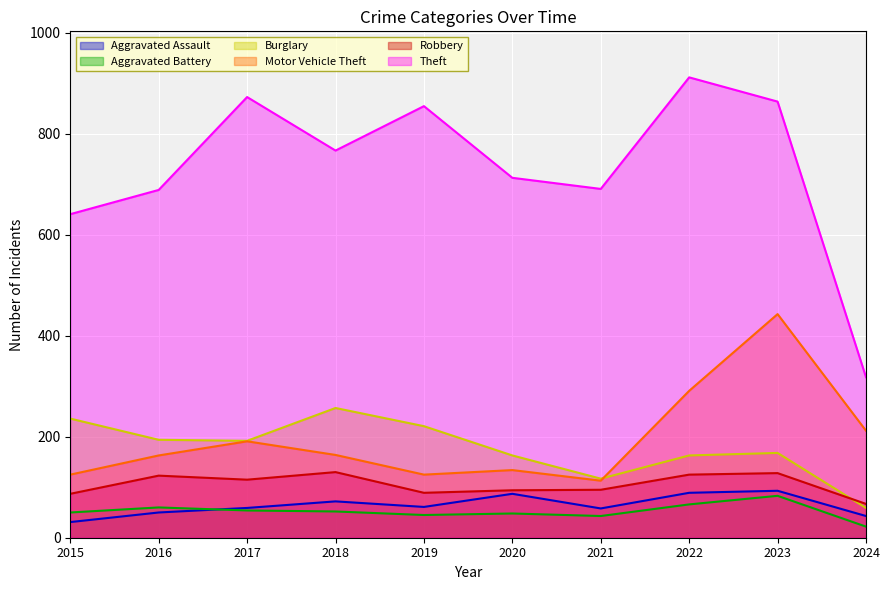

What is the difference between the Aggravated Battery values at 2024 and 2016?

38